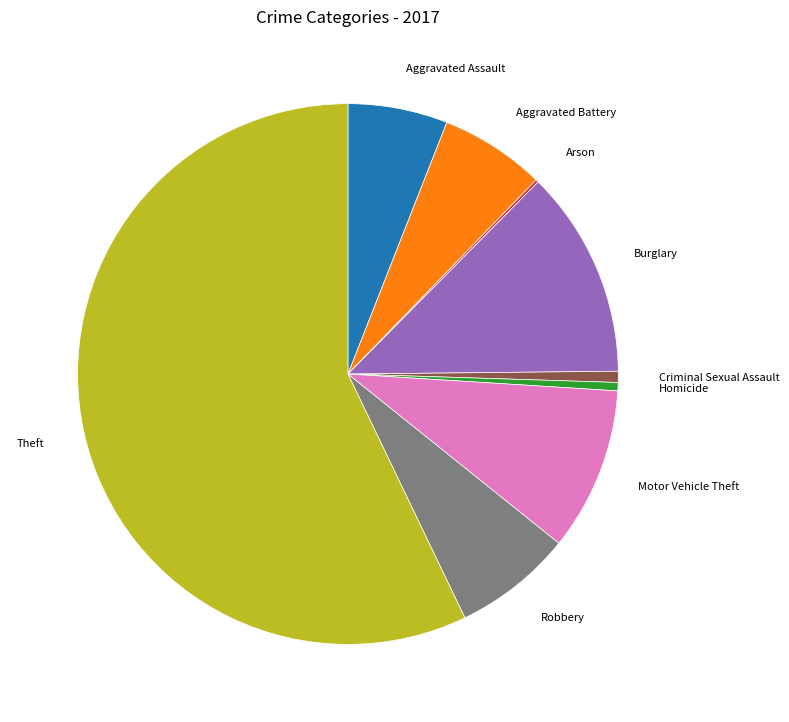

Is the sum of Criminal Sexual Assault and Aggravated Assault greater than half?

No